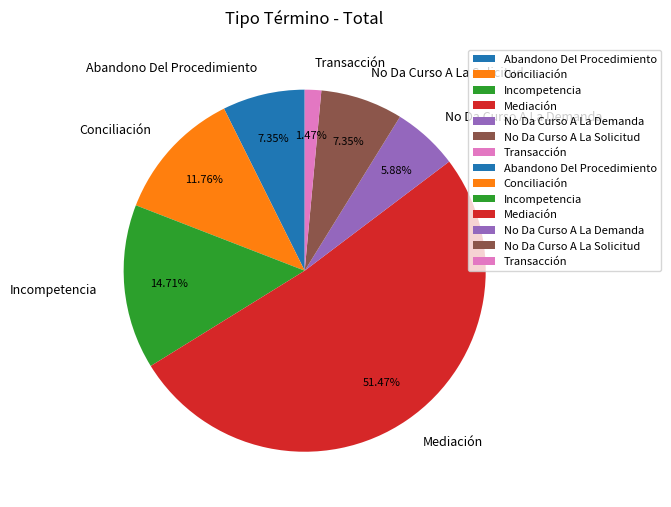

Which has a higher value, Abandono Del Procedimiento or Conciliación?

Conciliación